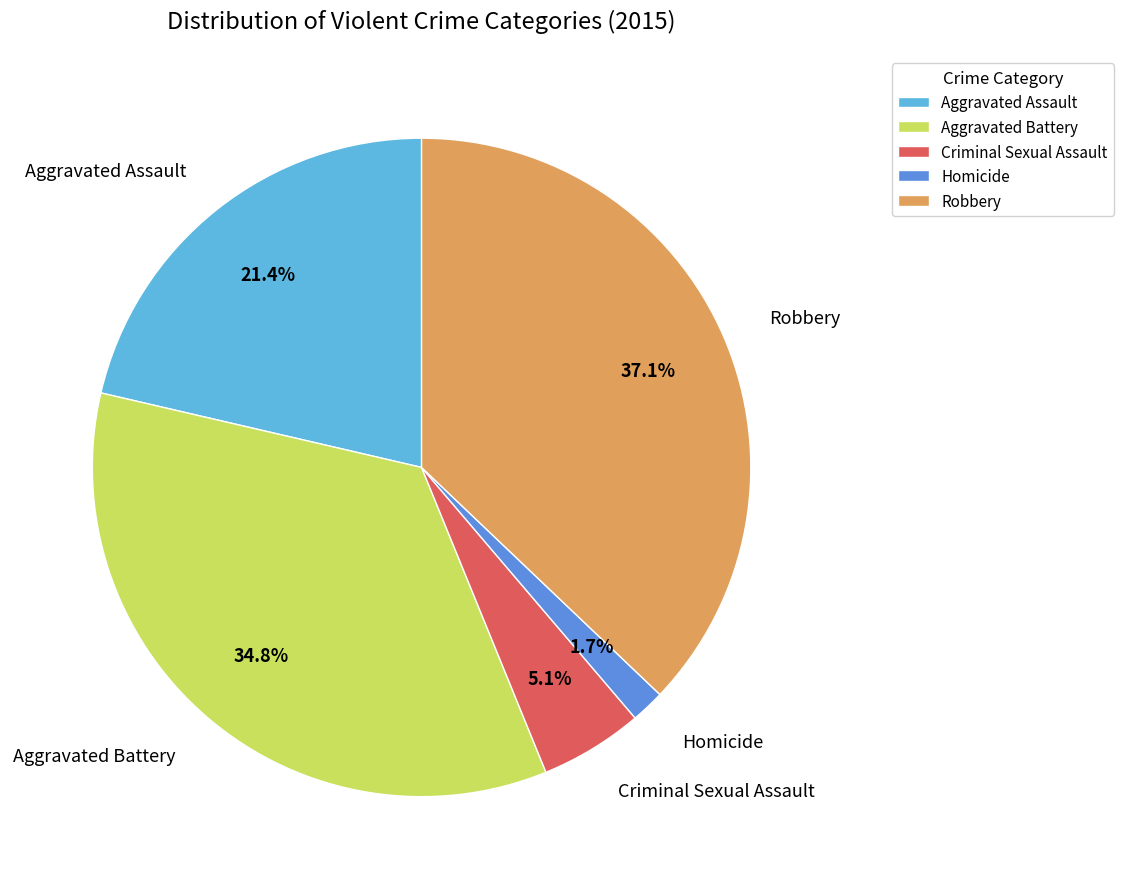

What percentage is the Homicide slice, to the nearest percent?

2%